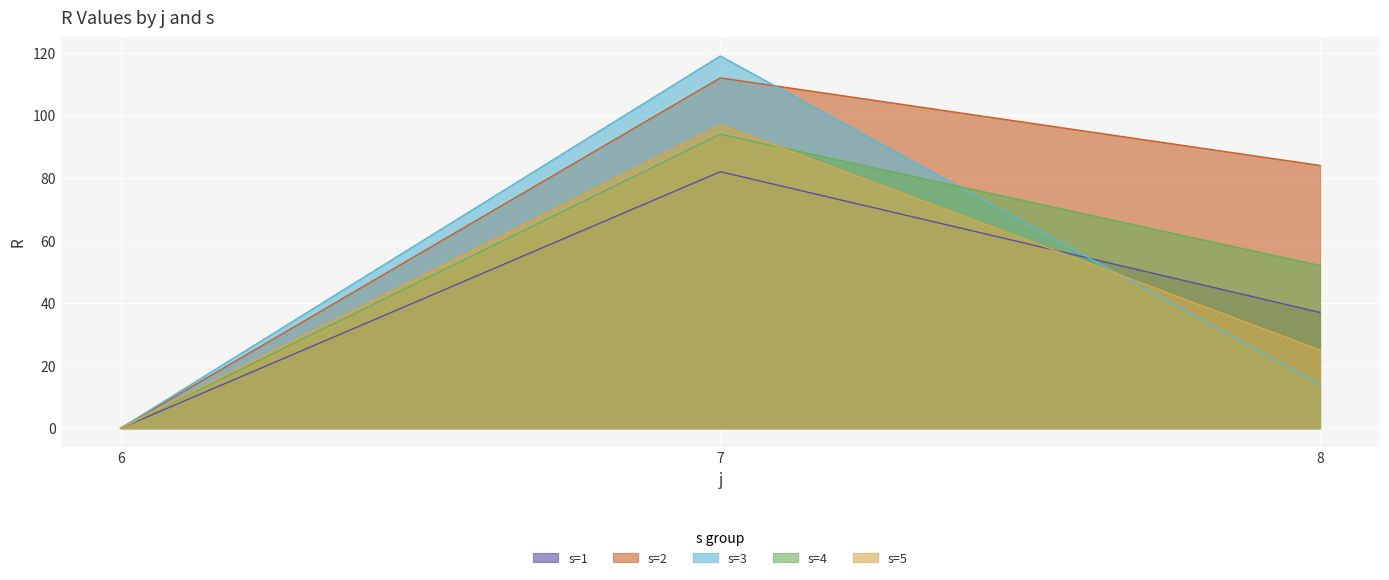

Which label corresponds to the smallest value in the chart?

6